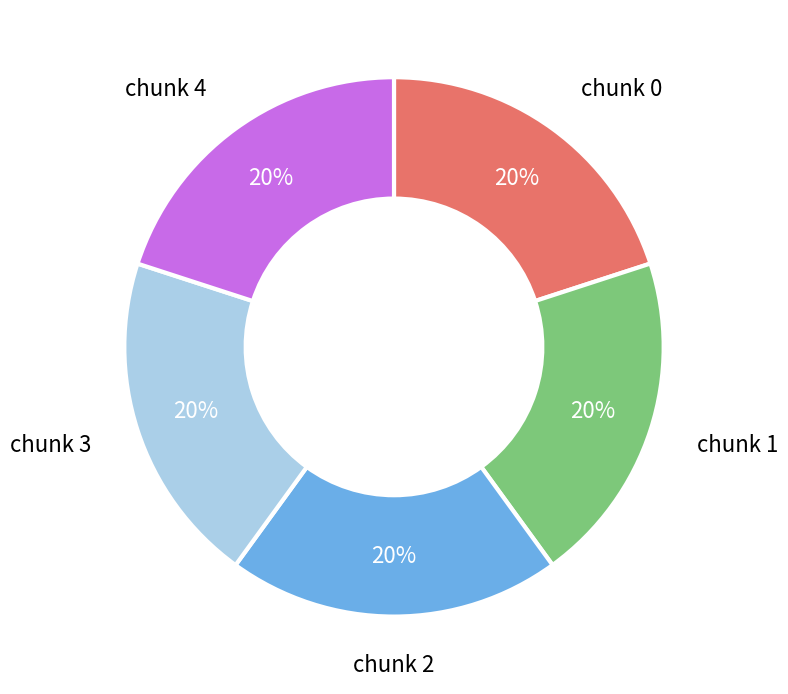

Is there any slice that represents more than half of the pie?

No